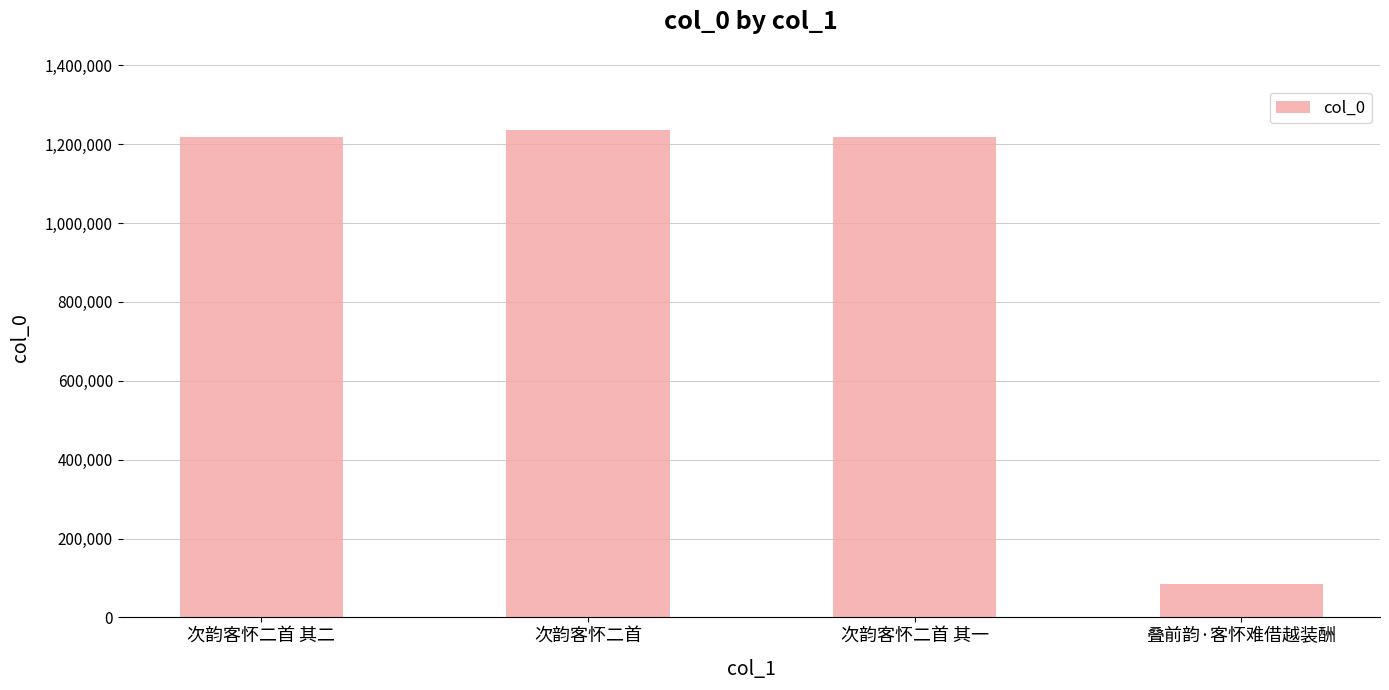

Does the chart contain any negative values?

No